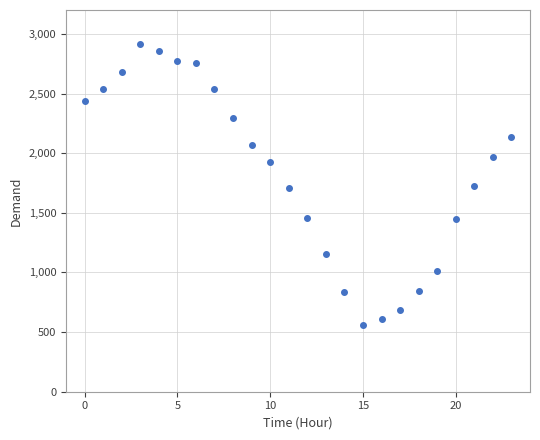

What is the range of Y values (max minus min)?

2357